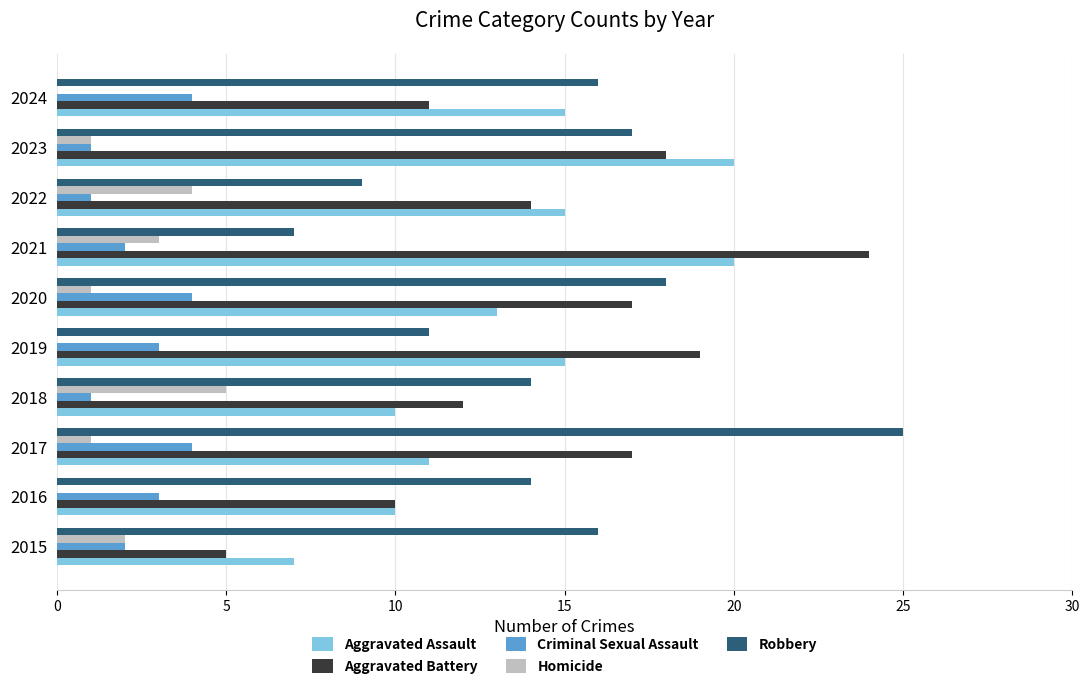

What is the sum of all Robbery values?

147